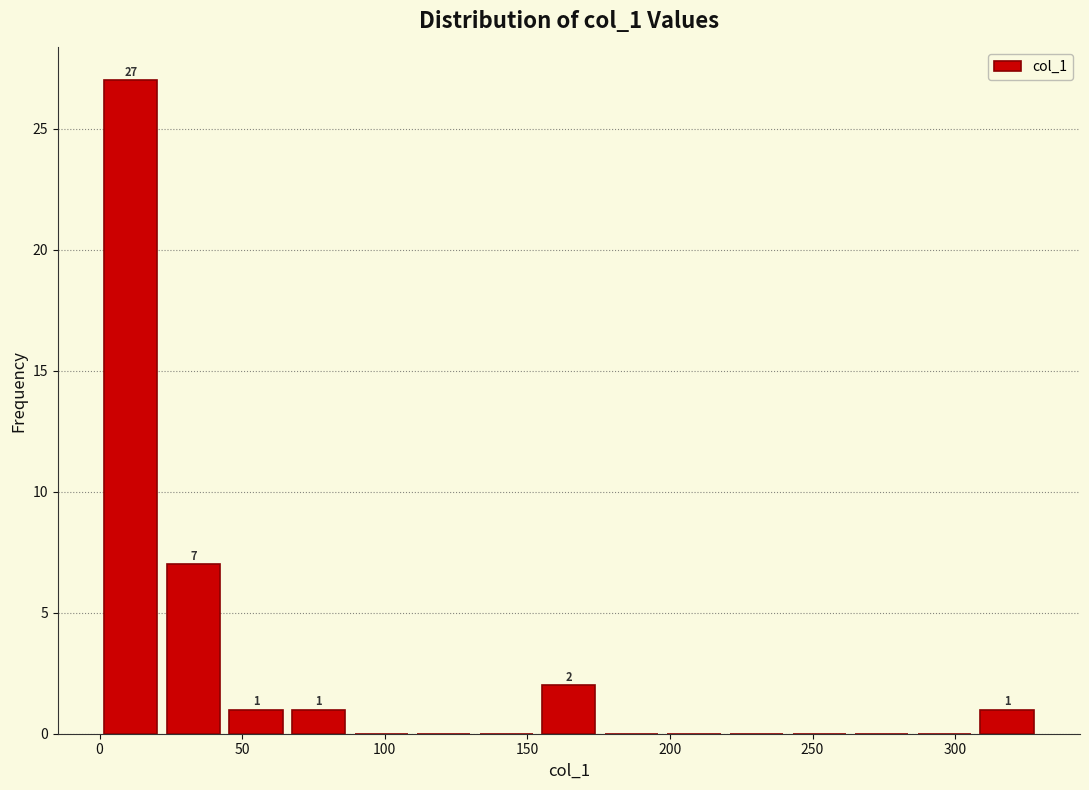

Which range on the x-axis has the tallest bar?

0 to 20